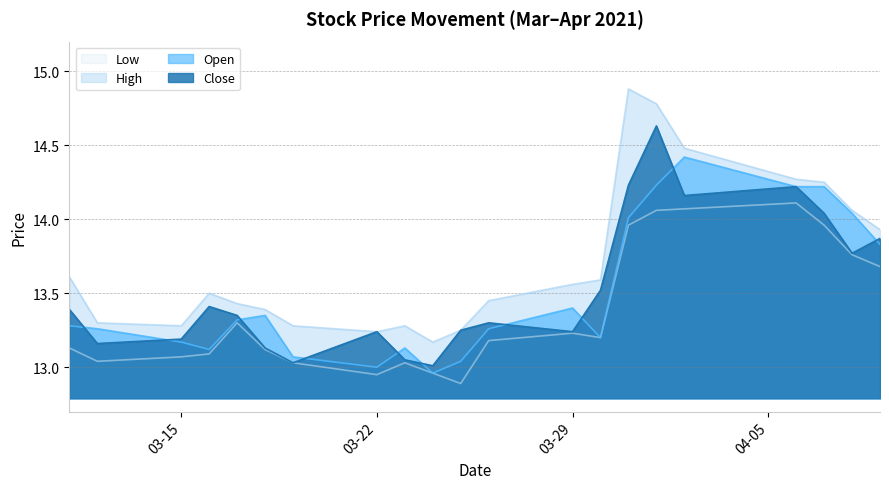

List the series in order of their peak value, highest first.

High, Close, Open, Low